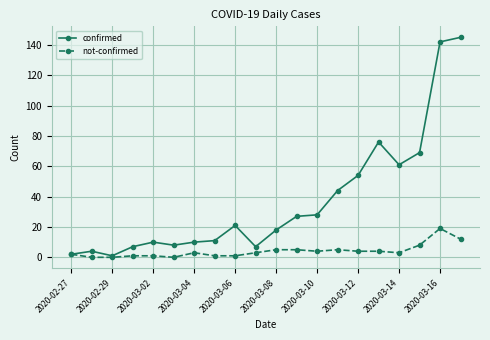

How many series are shown in this chart?

2